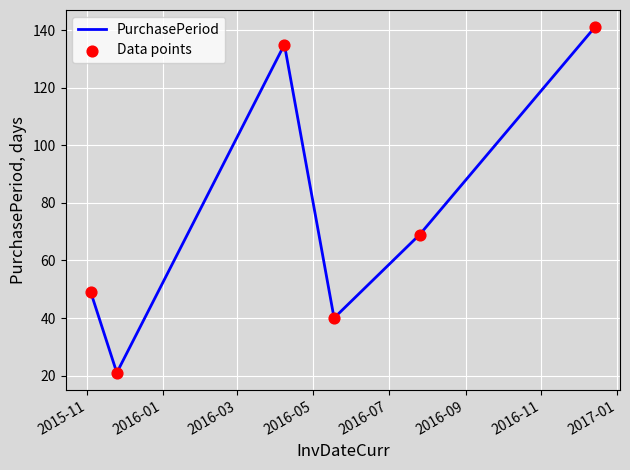

What is the greatest value displayed?

141